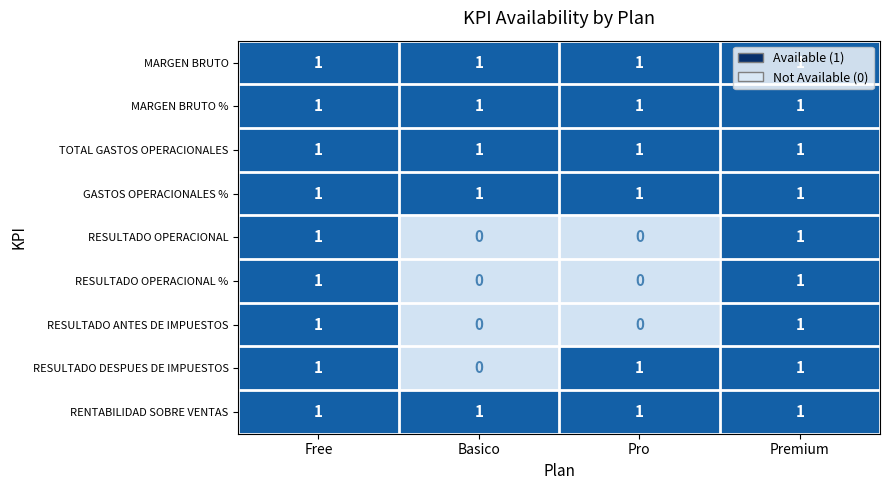

True or false: RENTABILIDAD SOBRE VENTAS has a value of 0 at Free.

False